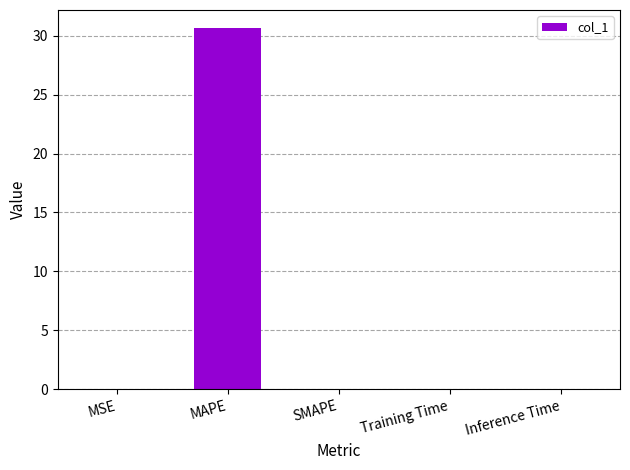

How many data points does each series have?

5